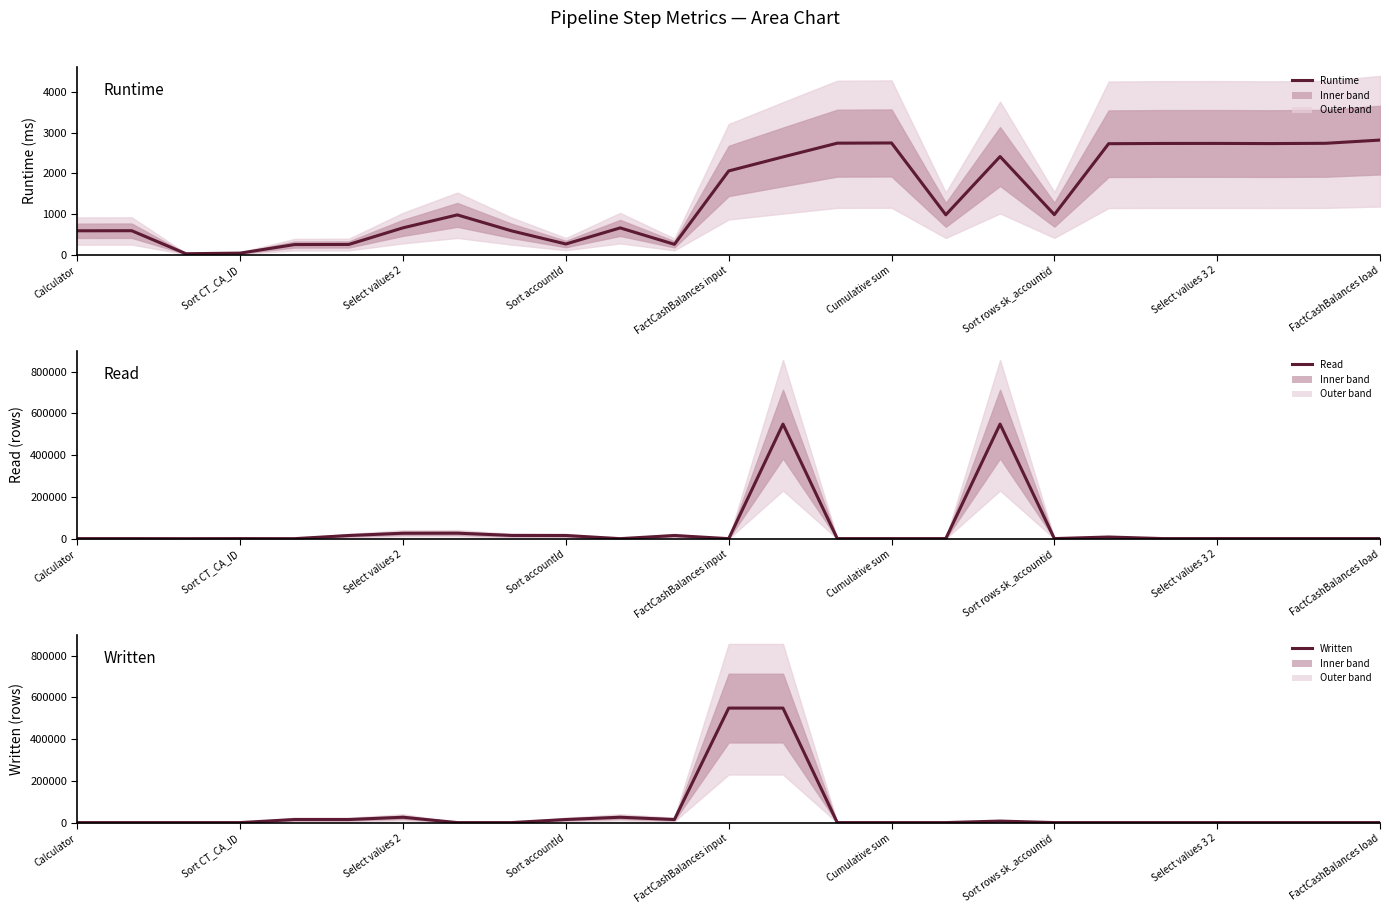

Which label corresponds to the smallest value in the chart?

Select values 2